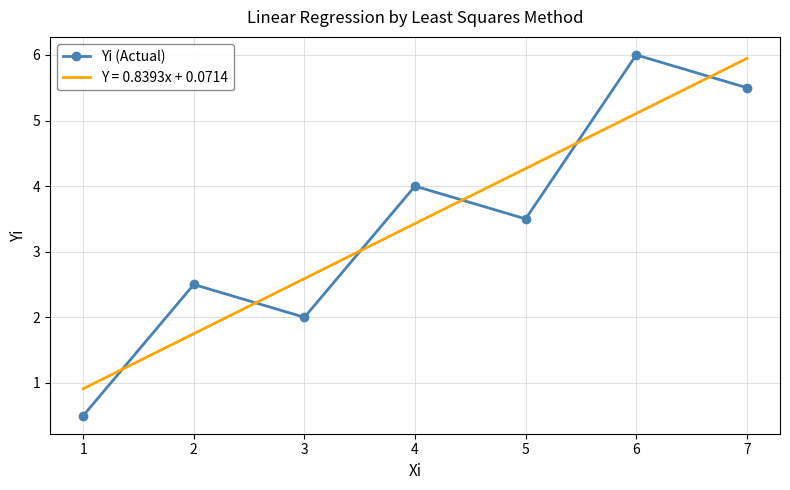

What is the difference between the Y = 0.8393x + 0.0714 values at 4 and 2?

1.7